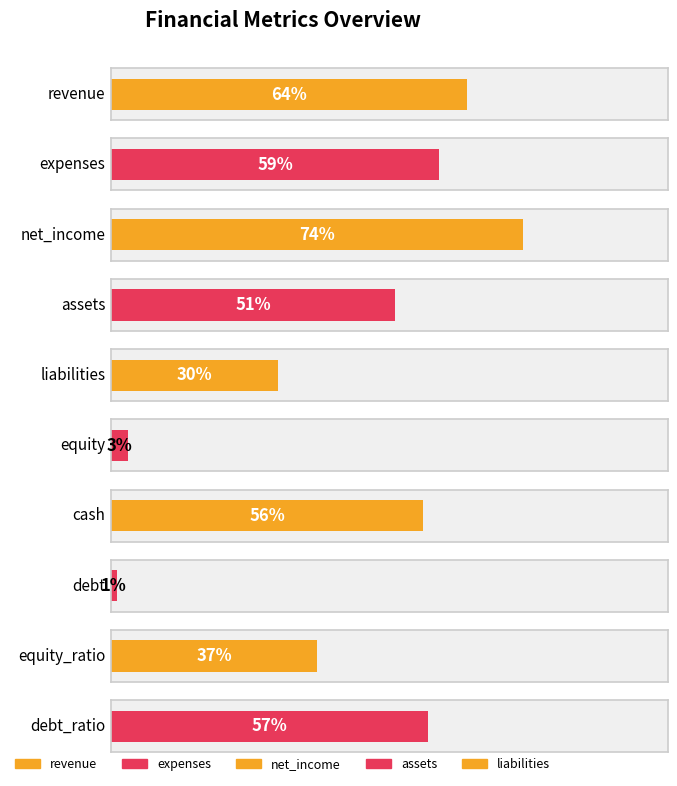

Rank the categories by value from lowest to highest.

debt, equity, liabilities, equity_ratio, assets, cash, debt_ratio, expenses, revenue, net_income